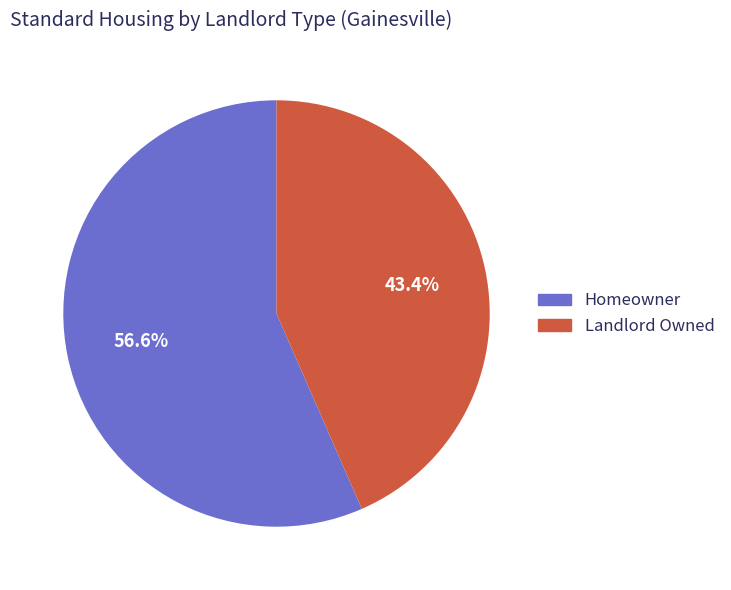

Which category has the biggest portion of the pie?

Homeowner